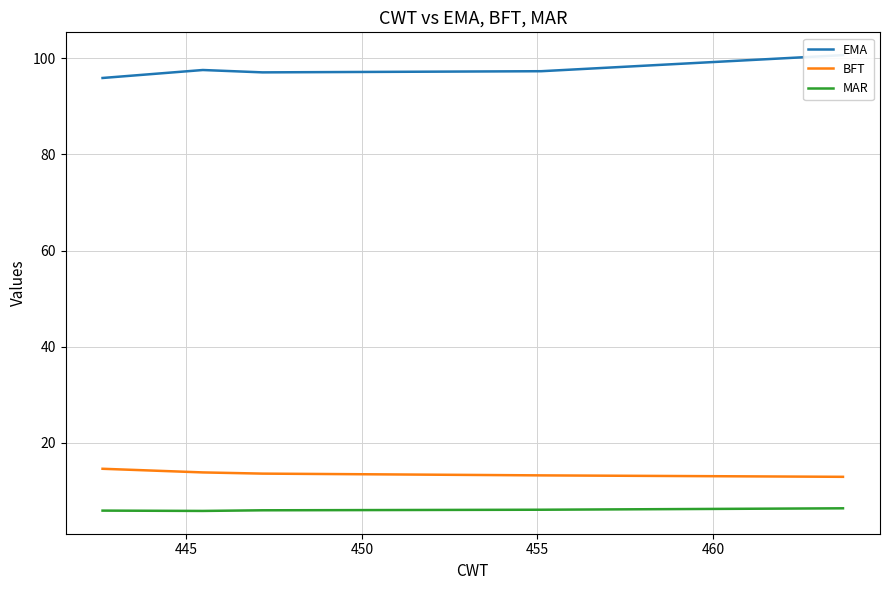

True or false: EMA and BFT cross at least once.

False